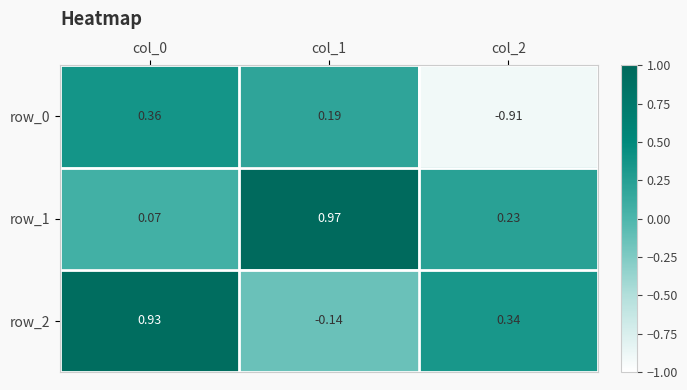

Is the value of row_1 at col_2 greater than the value of row_0 at col_0?

No